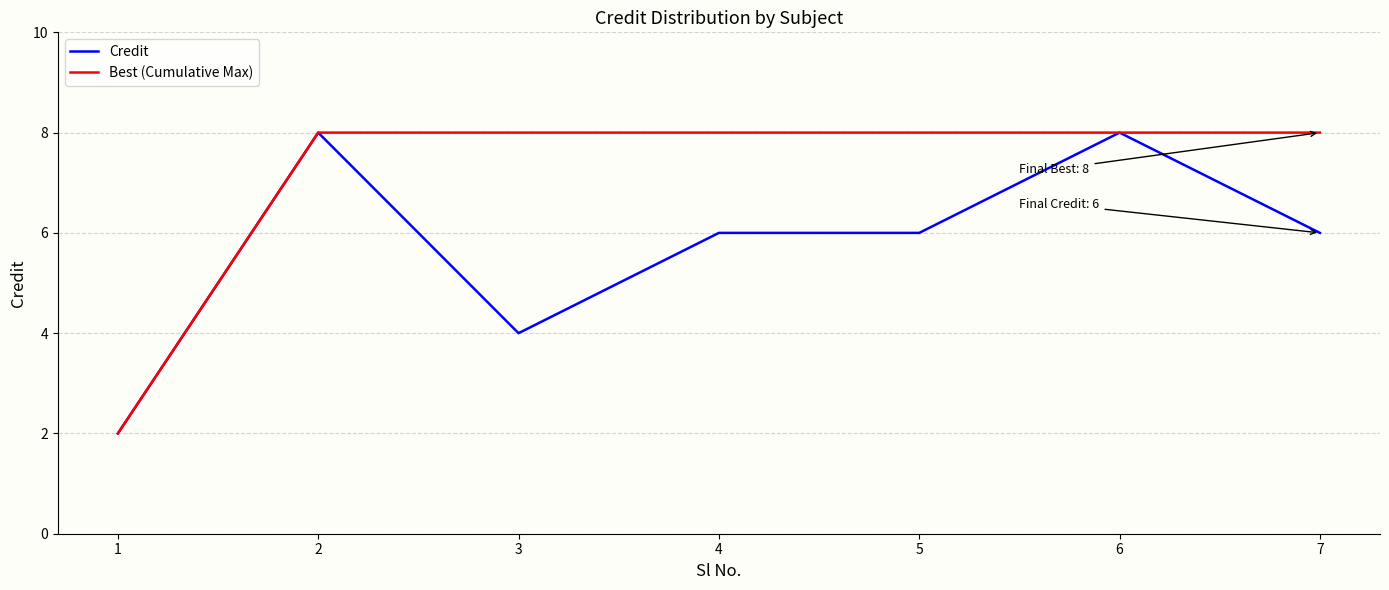

The value of Best (Cumulative Max) at 7 is 8. True or false?

True